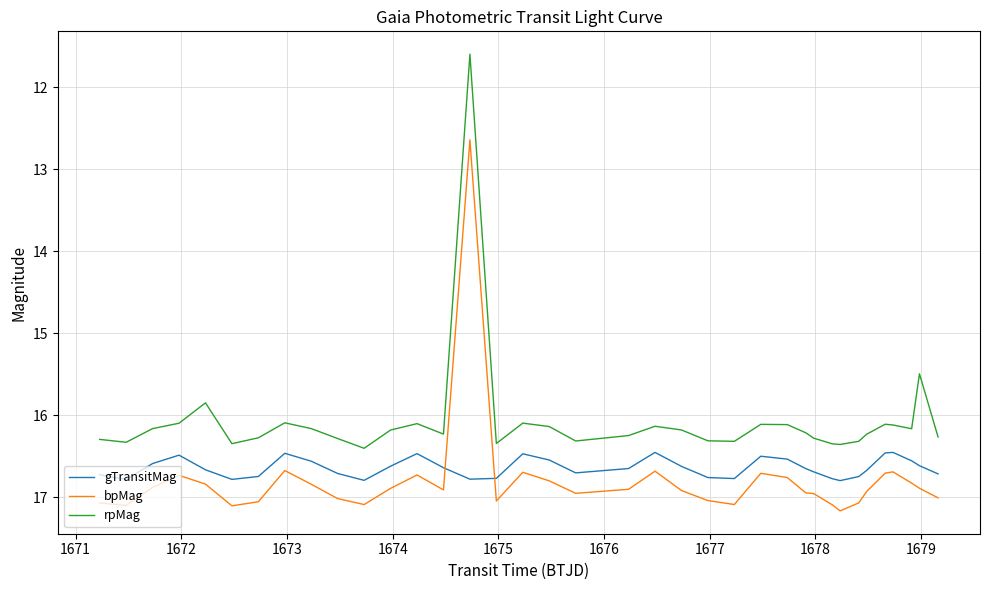

Which series has the largest range (max minus min)?

rpMag